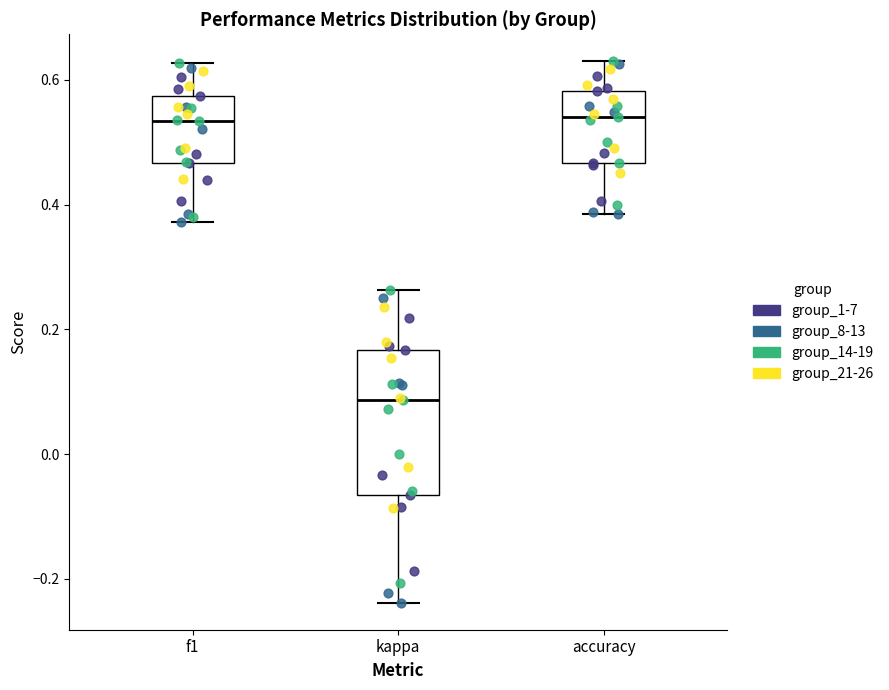

Reading left to right, transcribe this box plot: for each box, give where its median line is, the range the box spans, and where its two whiskers end, as read against the y-axis. The values are not printed on the chart, so give them approximately, as read against the axis.

f1: median 0.54, box 0.46 to 0.58, whiskers 0.38 to 0.62
kappa: median 0.08, box -0.06 to 0.16, whiskers -0.24 to 0.26
accuracy: median 0.54, box 0.46 to 0.58, whiskers 0.38 to 0.62